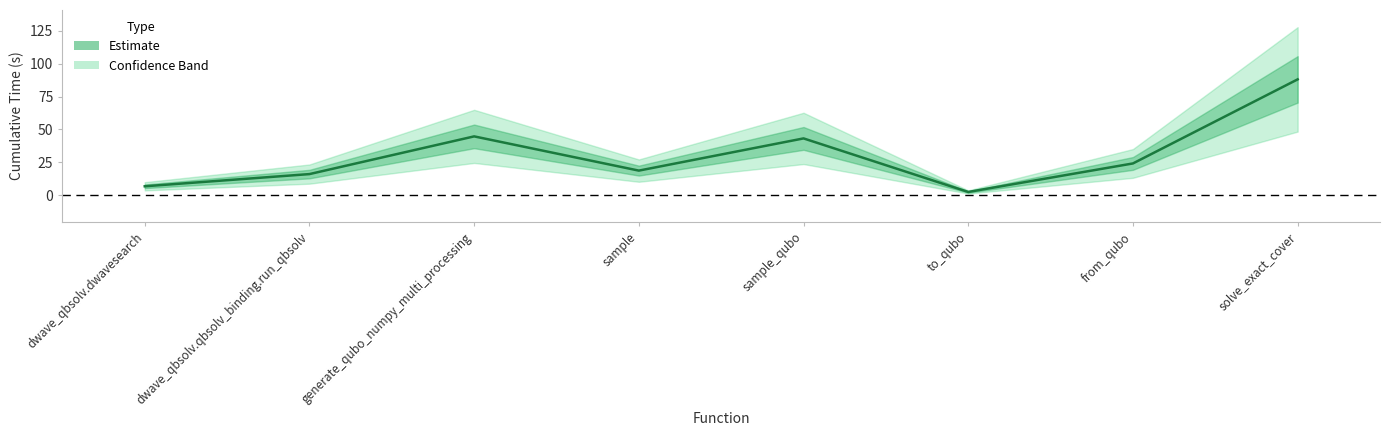

Reading left to right, what are all the values shown in this chart?

6.9	16.2	44.8	18.8	43.2	2.6	24.3	88.0